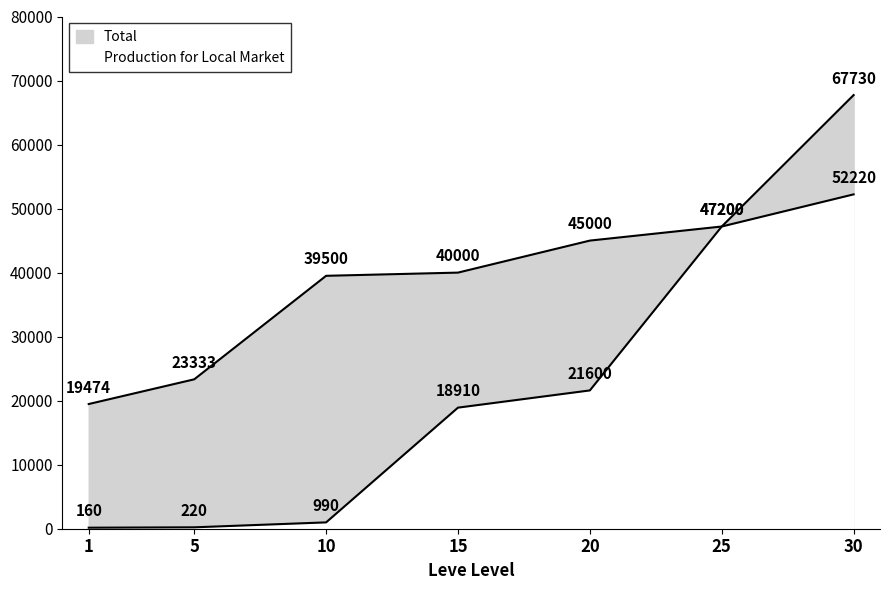

Reading left to right, extract all data points from this chart.

Total: 19473.7	23333.3	39500.0	40000.0	45000.0	47200.0	67730.0
Production for Local Market: 160.0	220.0	990.0	18910.0	21600.0	47200.0	52220.0